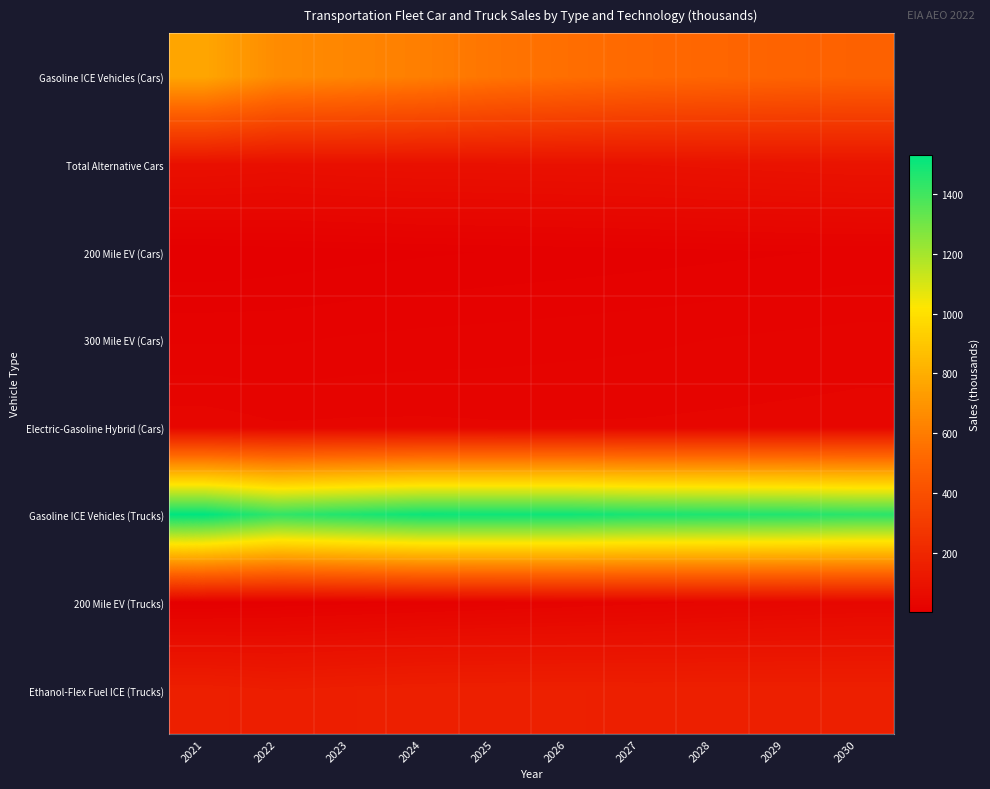

What is the greatest value displayed?

1532.1